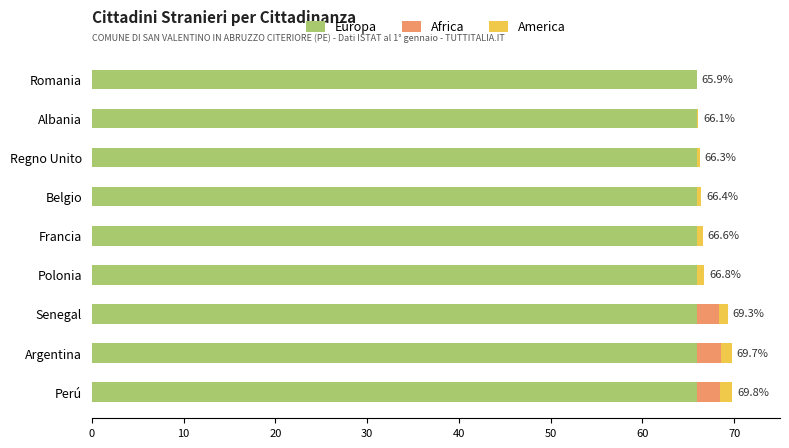

What is the maximum value for Europa?

65.9